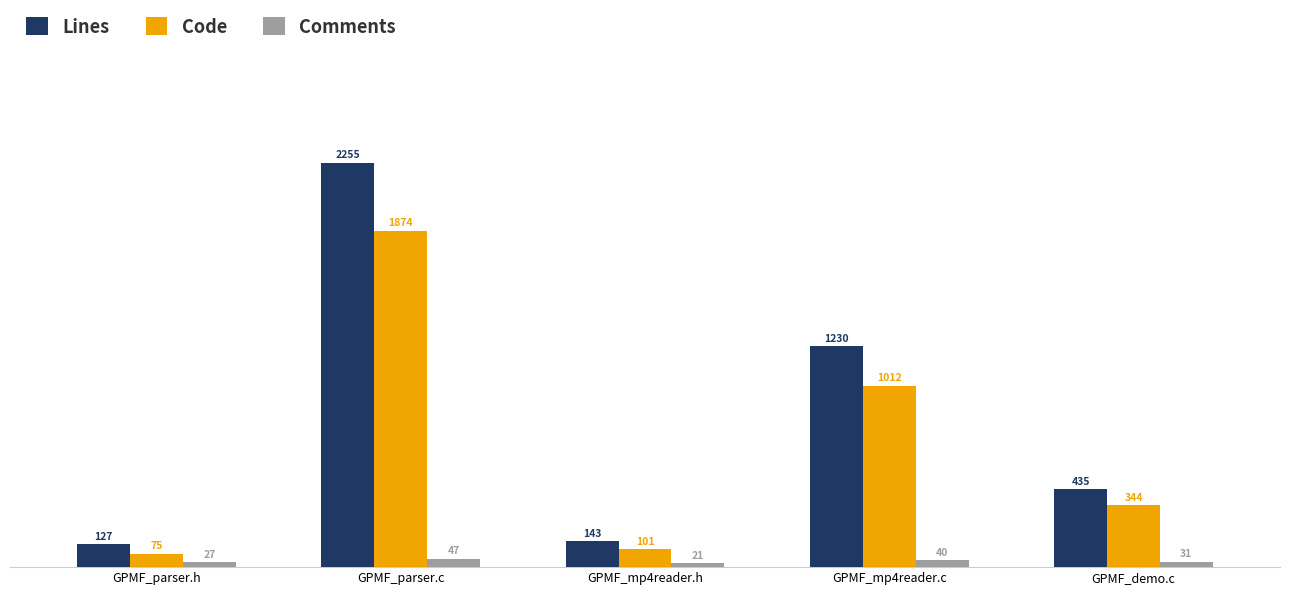

Count the number of categories in the chart.

5